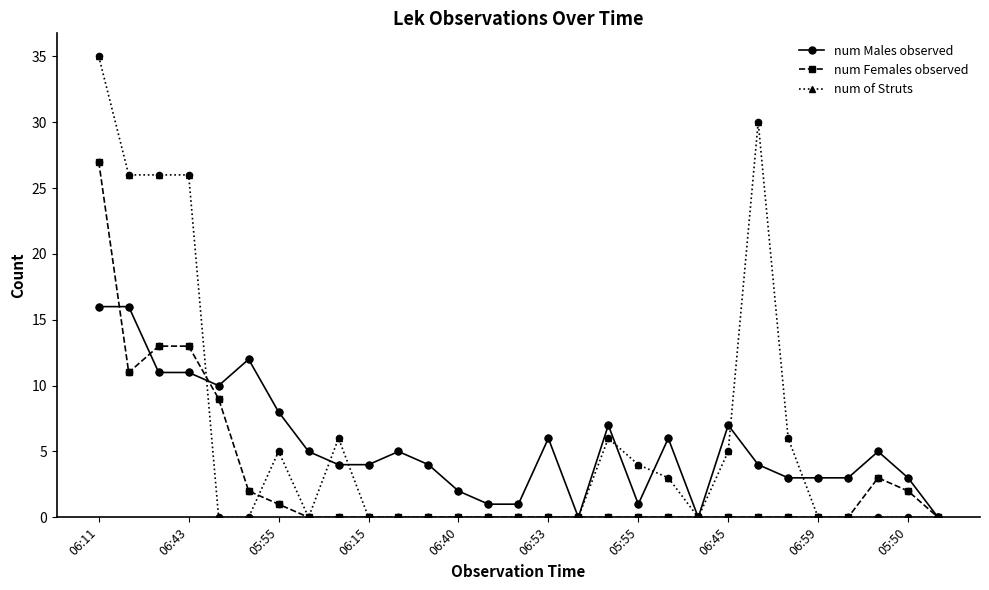

Which series has the widest spread of values?

num of Struts